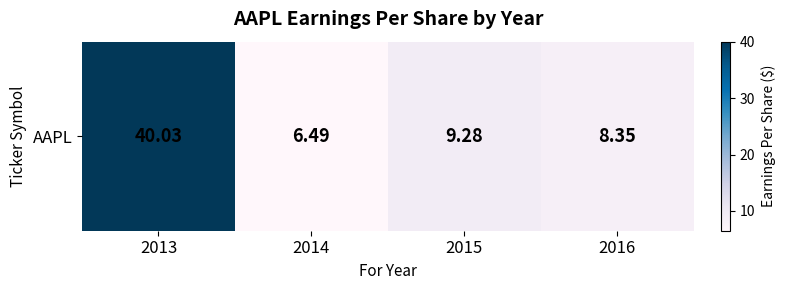

Reading left to right, extract all data points from this chart.

2013=40.0	2014=6.5	2015=9.3	2016=8.3